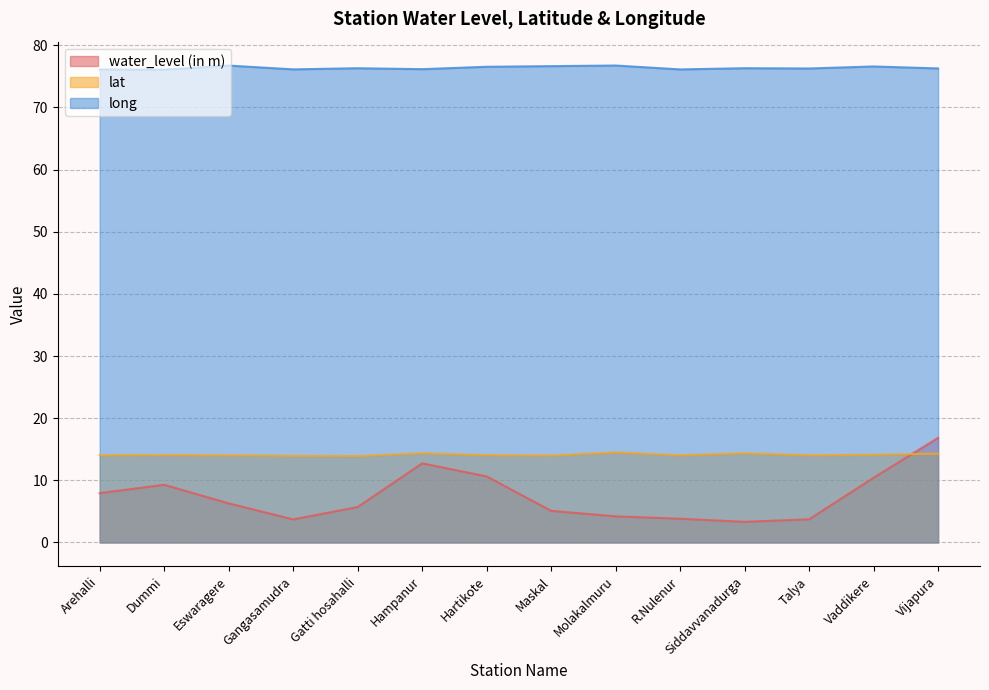

The value of long at Siddavvanadurga is 76.3. True or false?

True